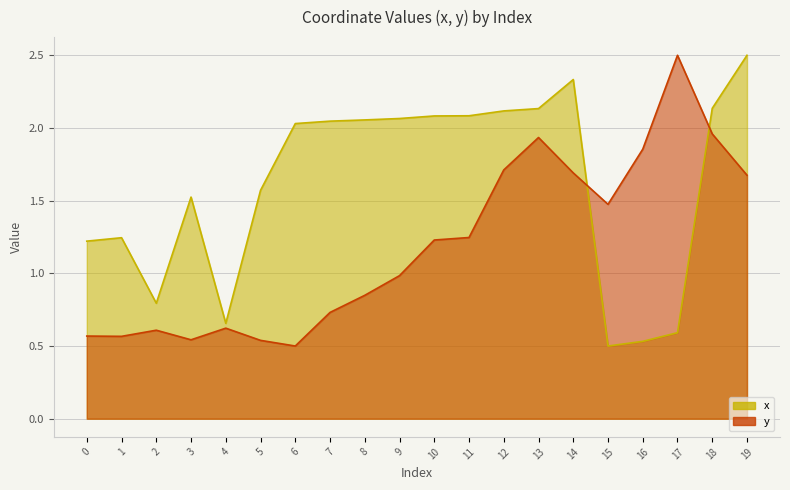

Between 15 and 16, which series saw the biggest shift?

y